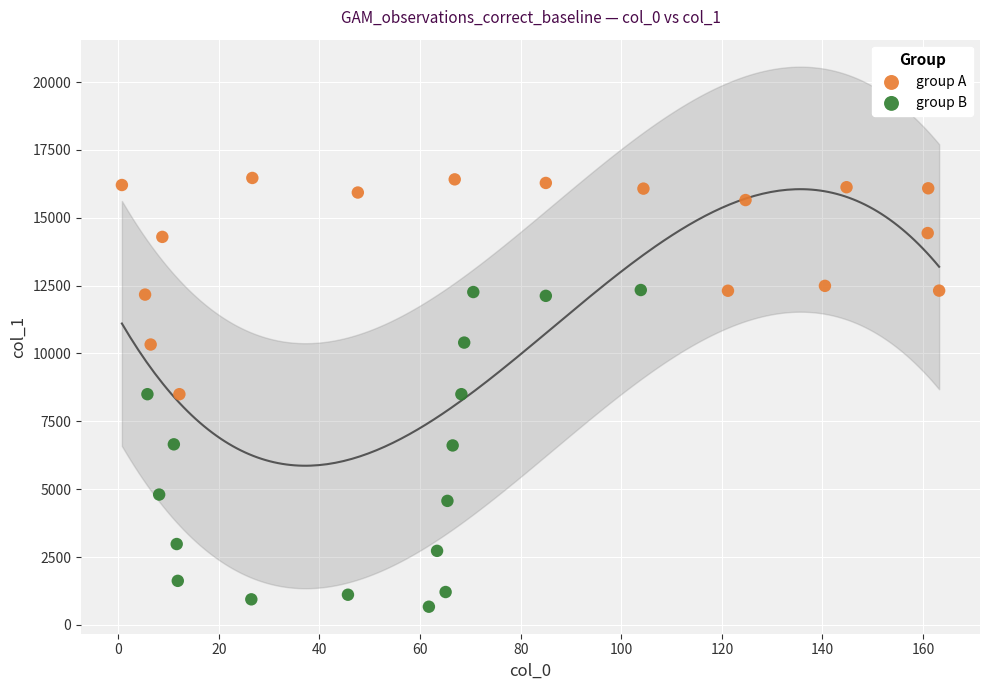

Which series has the largest Y range (max minus min)?

group B